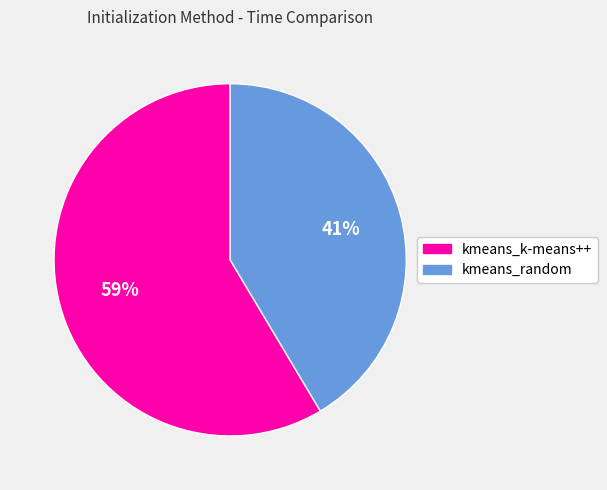

True or false: kmeans_random accounts for 52% of the total.

False